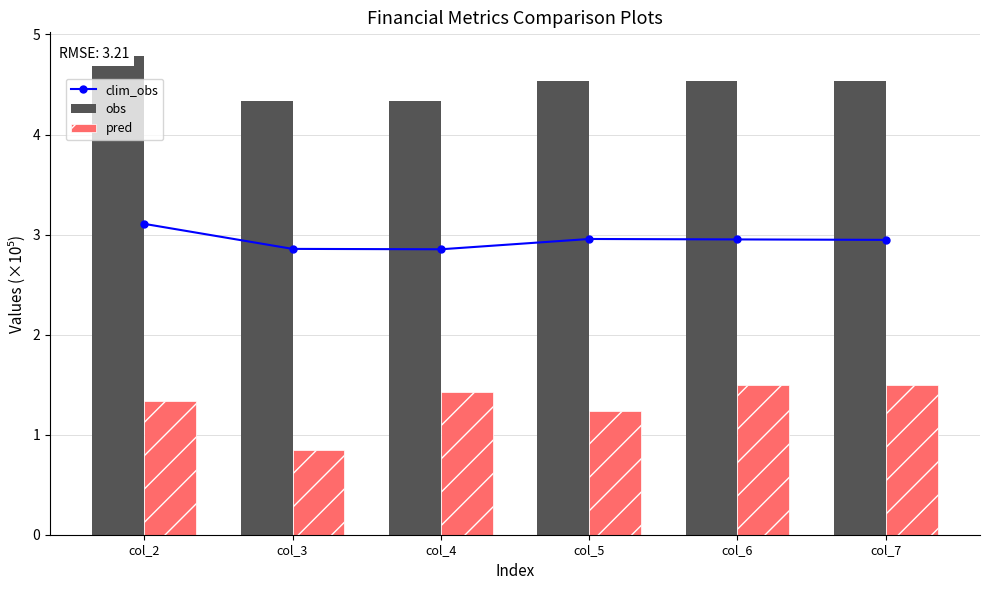

Reading left to right, what are all the values shown in this chart?

clim_obs: col_2=3.1	col_3=2.9	col_4=2.9	col_5=3.0	col_6=3.0	col_7=2.9
obs: col_2=4.8	col_3=4.3	col_4=4.3	col_5=4.5	col_6=4.5	col_7=4.5
pred: col_2=1.3	col_3=0.8	col_4=1.4	col_5=1.2	col_6=1.5	col_7=1.5